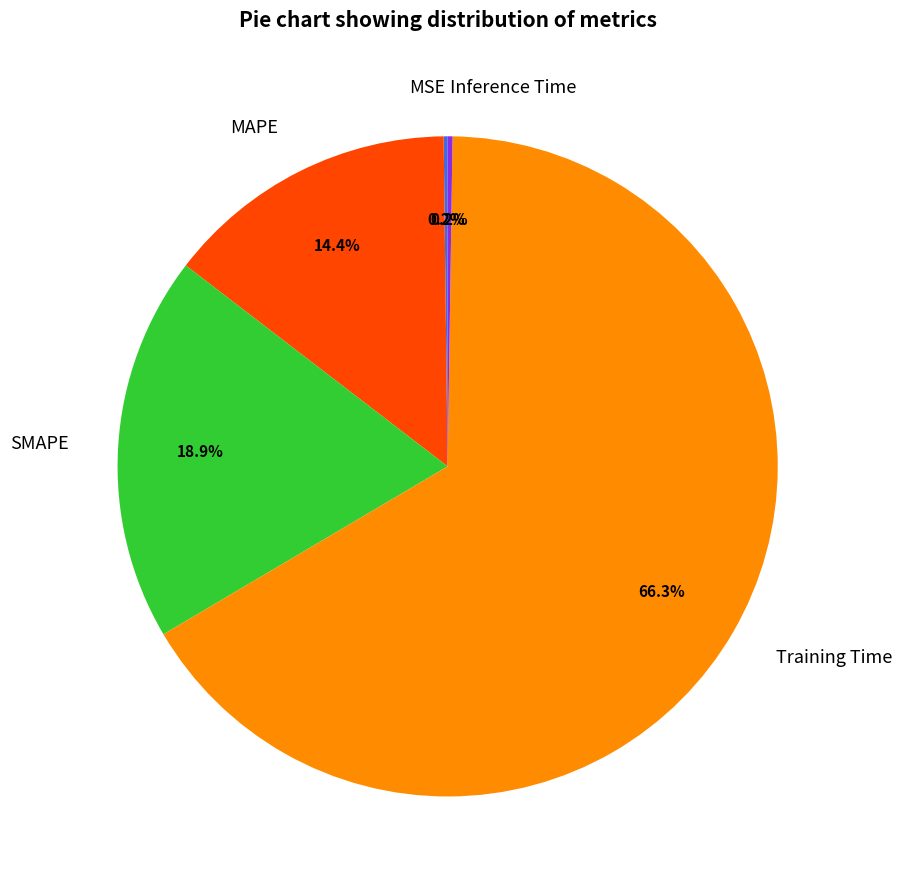

Combined, do SMAPE and MAPE account for over 50%?

No